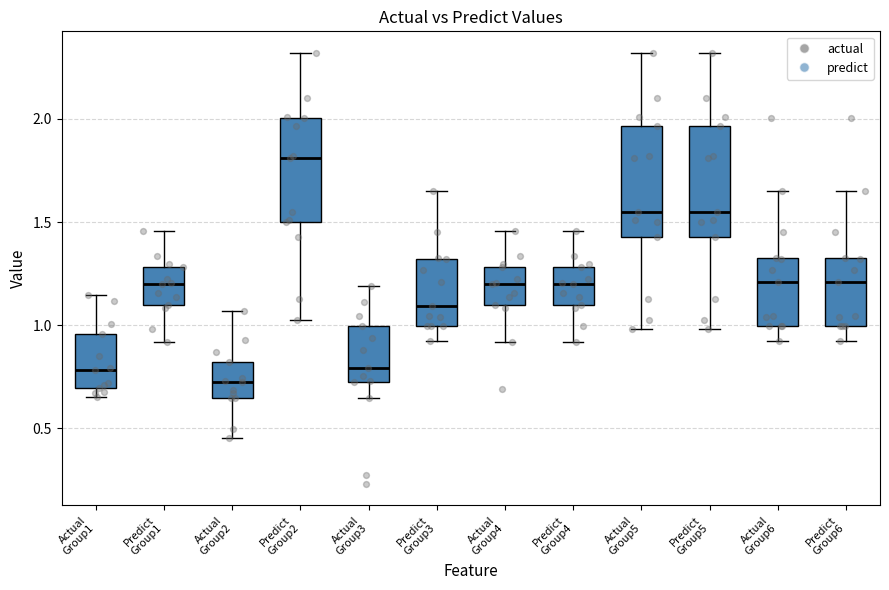

Which box has the highest median line?

Predict Group2